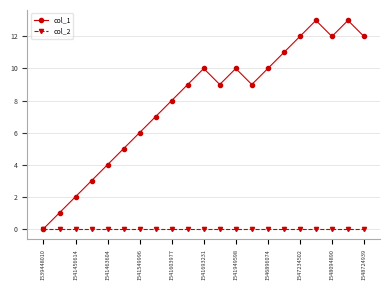

Rank the series by their maximum value, from lowest to highest.

col_2, col_1